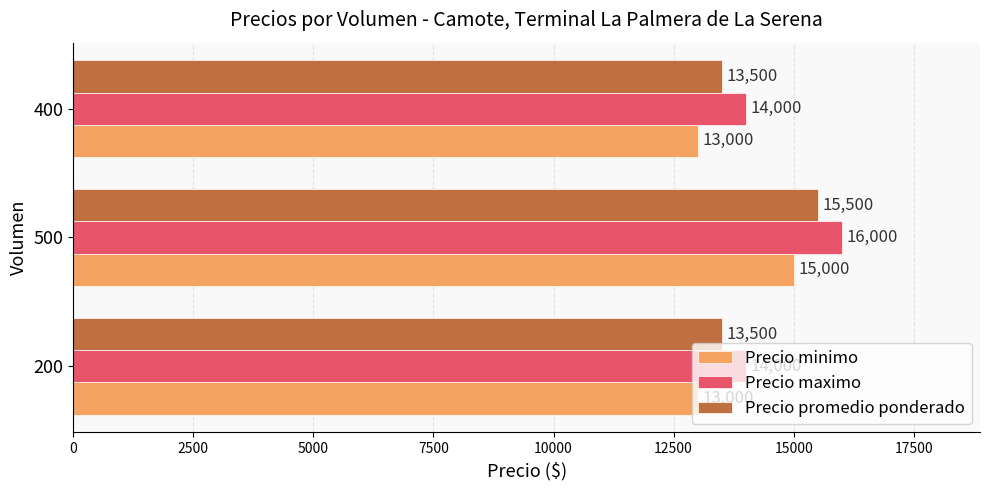

What is the maximum value shown in the chart?

16000